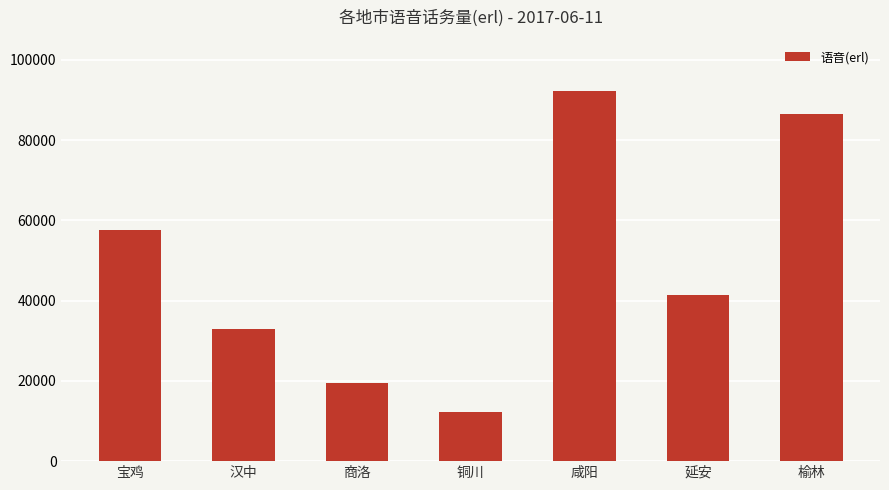

Does the chart contain any negative values?

No